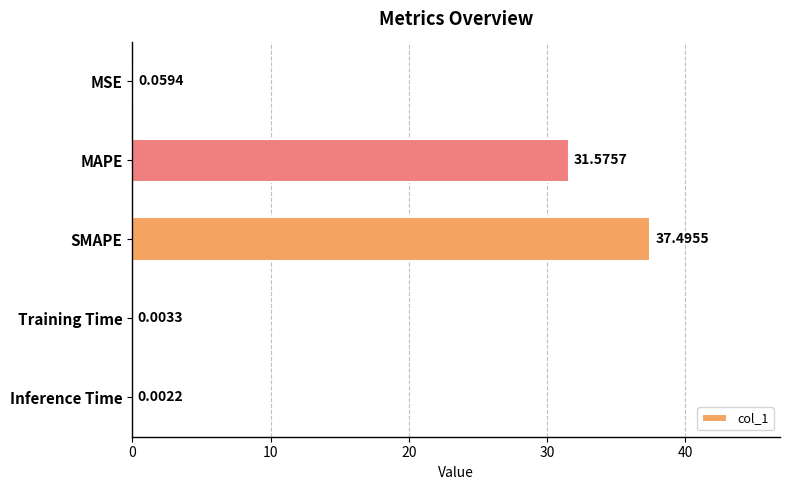

What is the change in value from MSE to SMAPE?

+37.4